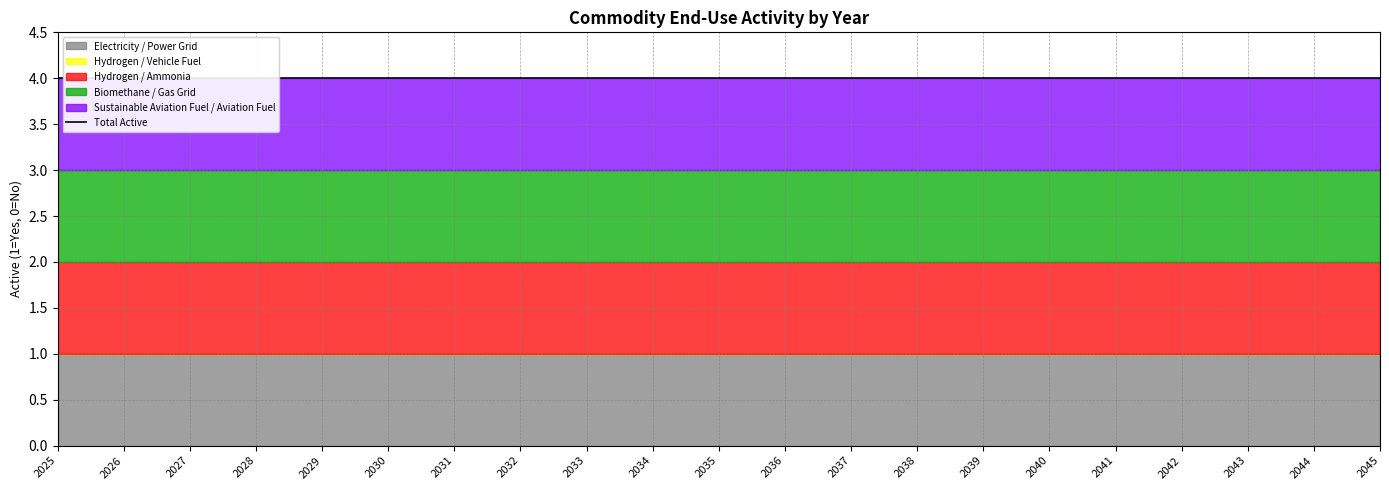

True or false: Hydrogen / Vehicle Fuel and Sustainable Aviation Fuel / Aviation Fuel intersect in this chart.

False